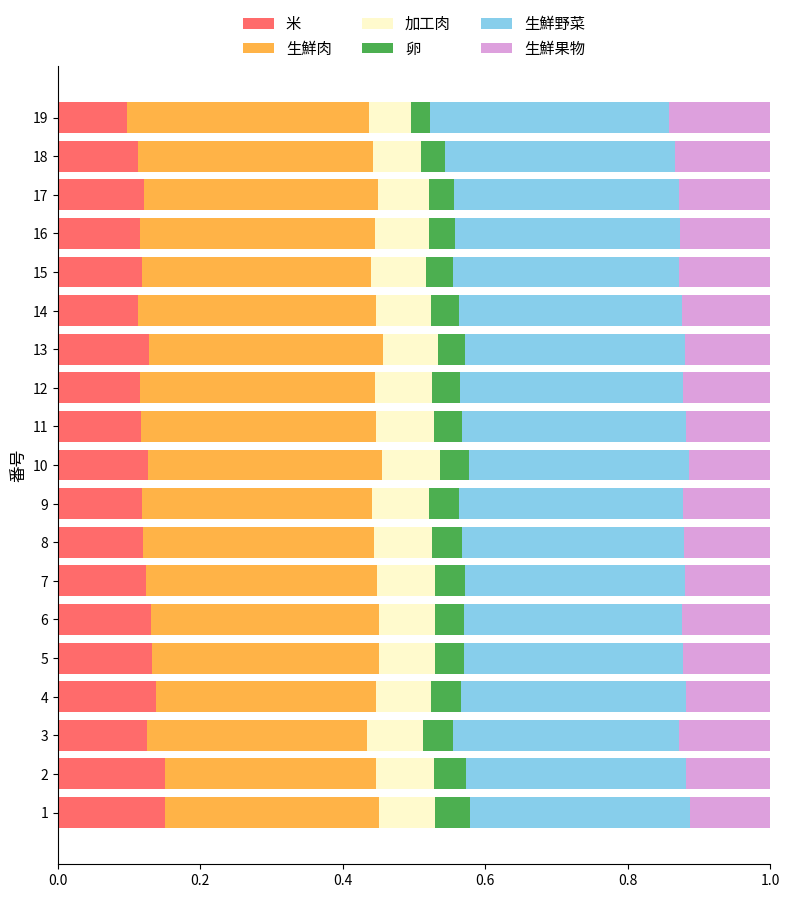

What is the total value across all series at 7?

1.0